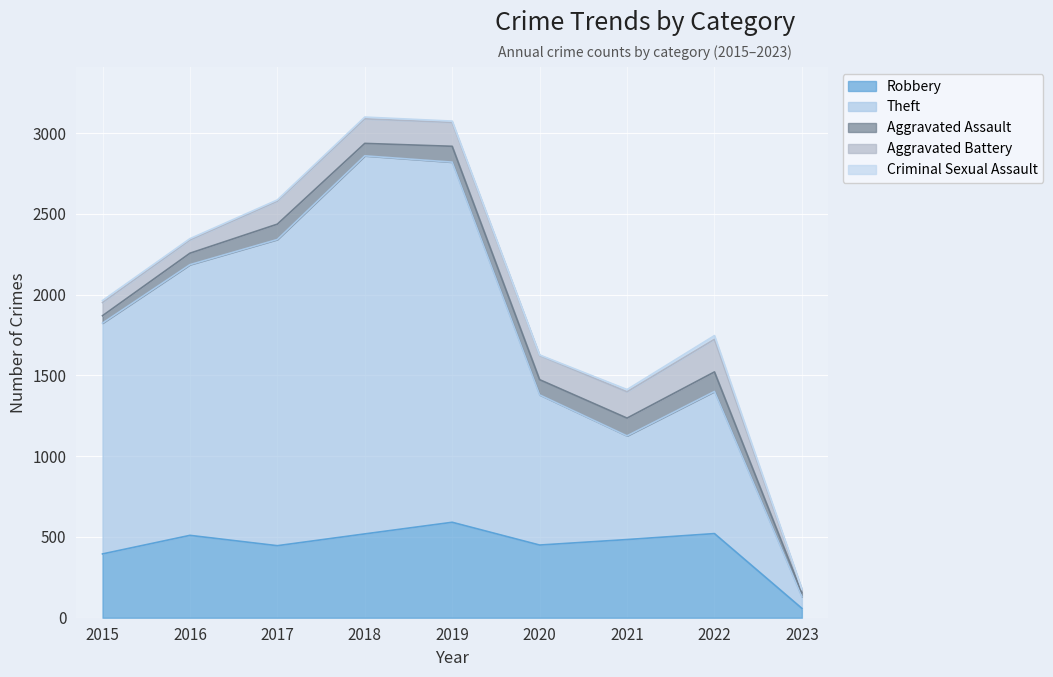

True or false: Robbery and Aggravated Assault cross at least once.

False